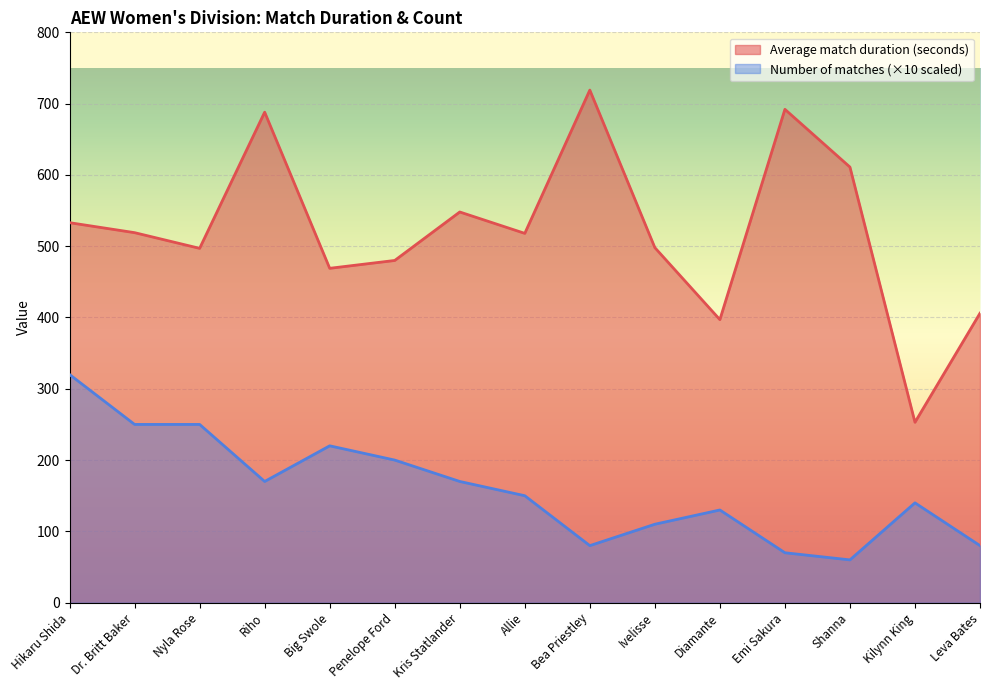

What is the average value of the Average match duration (seconds) series?

522